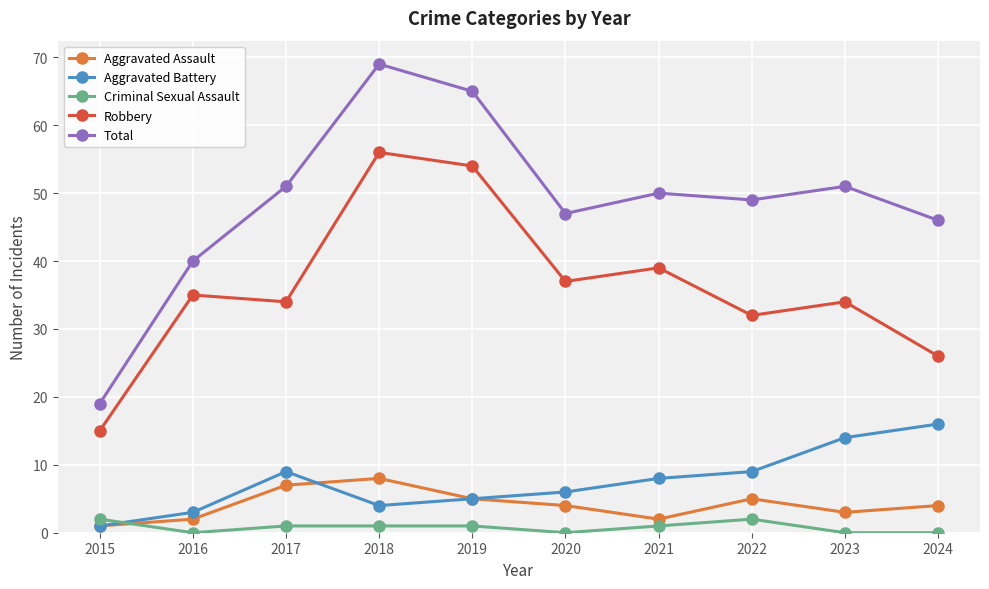

What are all the series names shown in the legend?

Aggravated Assault, Aggravated Battery, Criminal Sexual Assault, Robbery, Total